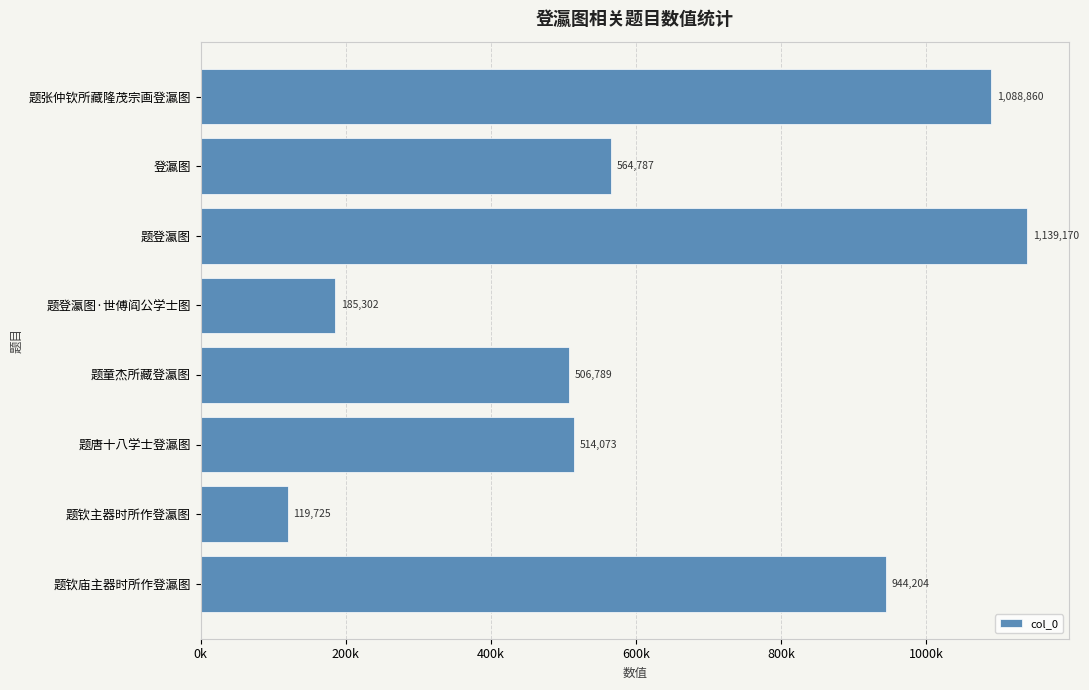

Does the chart contain any negative values?

No